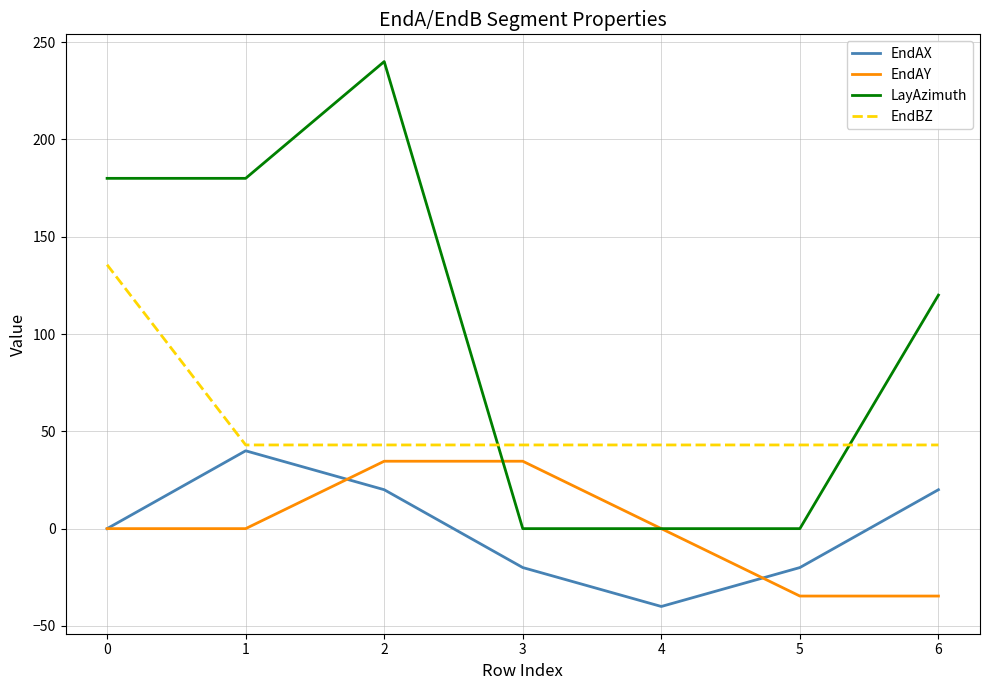

True or false: LayAzimuth has a value of 180.0 at 0.

True